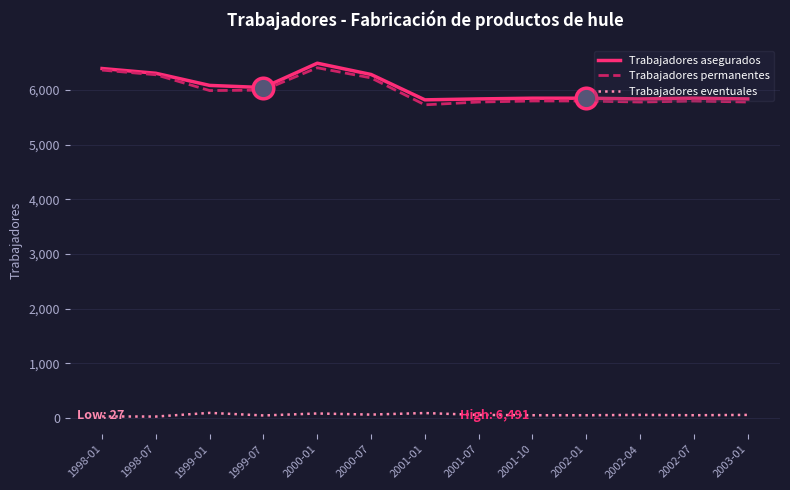

Which series has the largest total across all categories?

Trabajadores asegurados